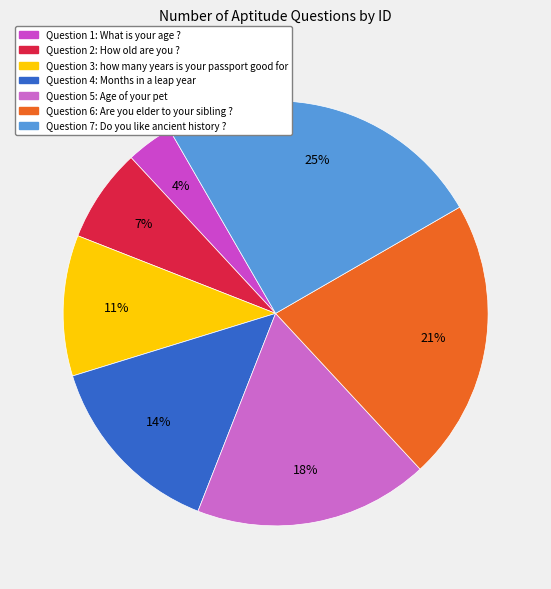

How many slices are in this pie chart?

7